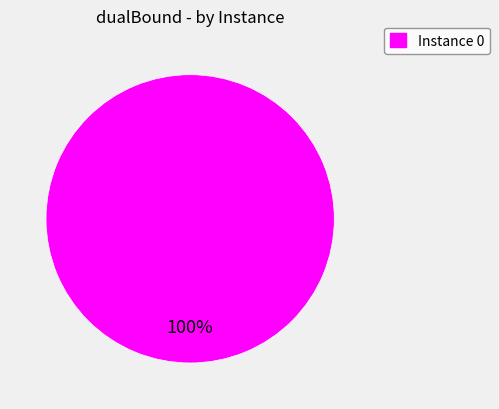

Is there a majority slice in this chart?

Yes